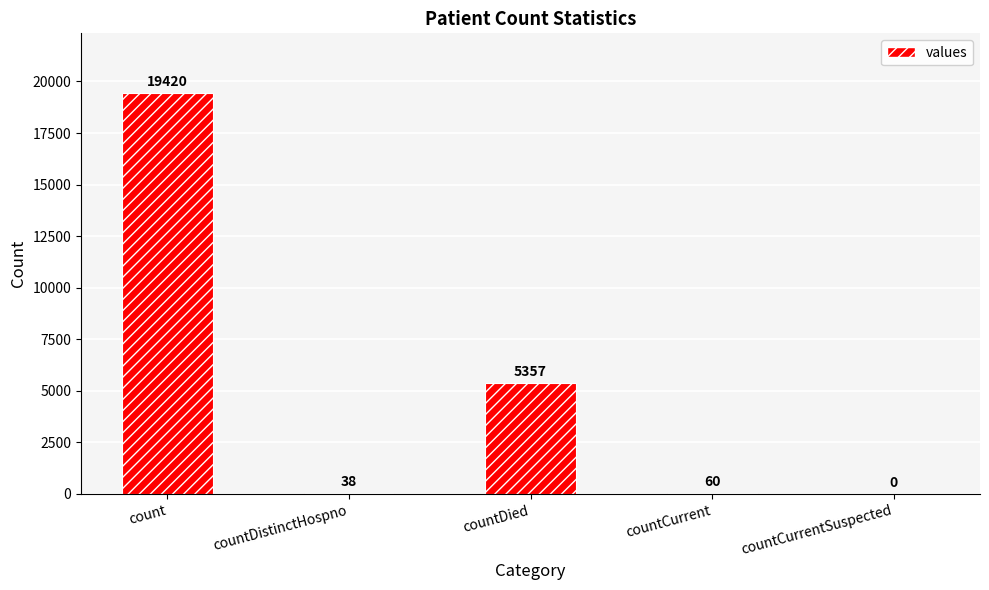

At which label is the value closest to 9710?

countDied